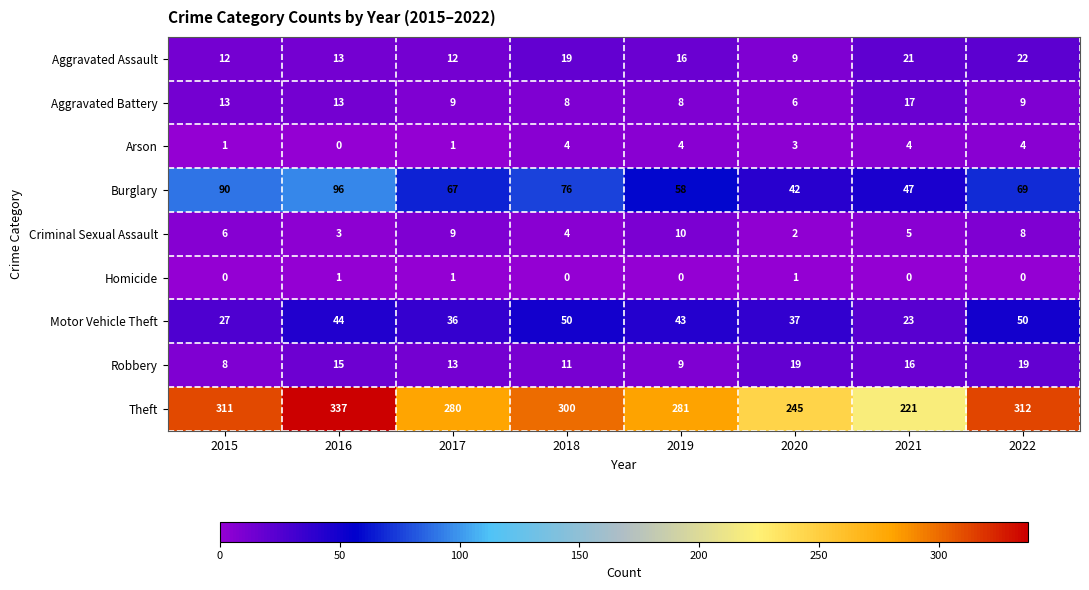

What is the difference between the maximum and minimum values in the Criminal Sexual Assault series?

8